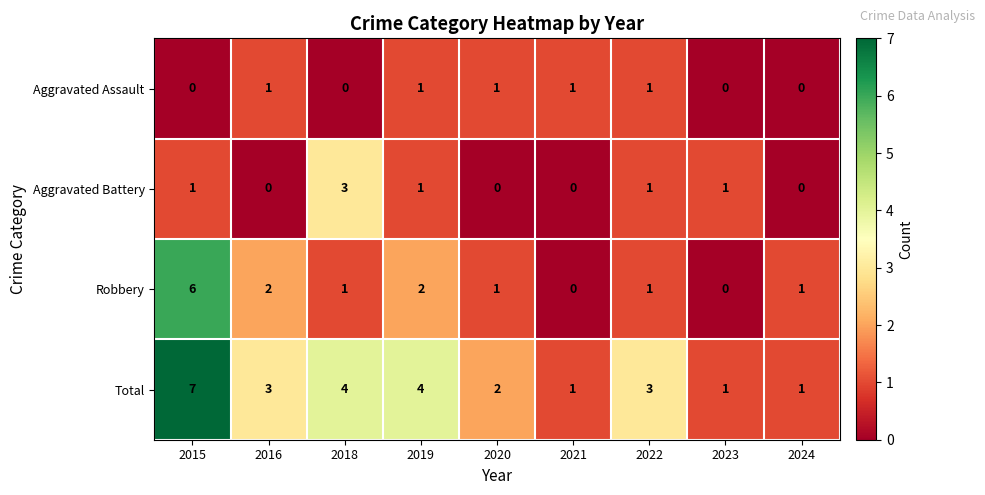

How many Total values are between 1 and 4?

8